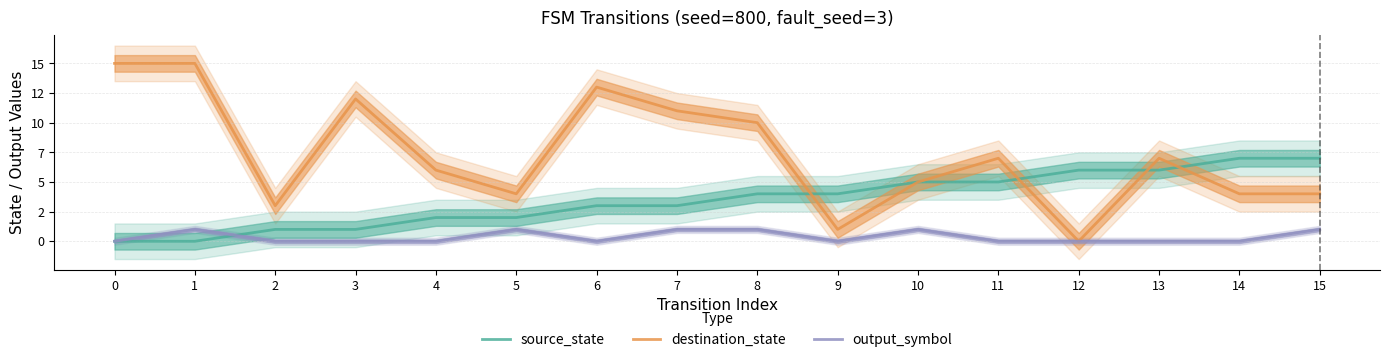

At which label does destination_state reach its minimum?

12